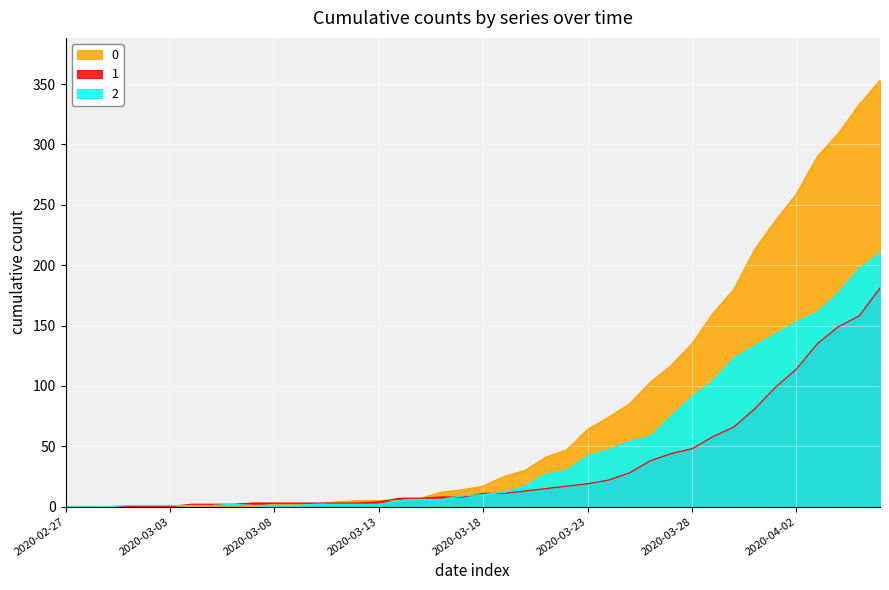

At which label is 0 closest to 176?

2020-03-30